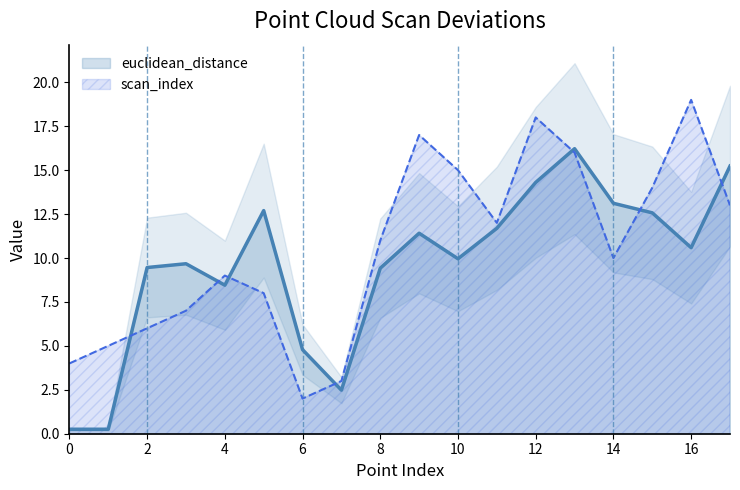

How many interior local valleys does the scan_index series have?

3